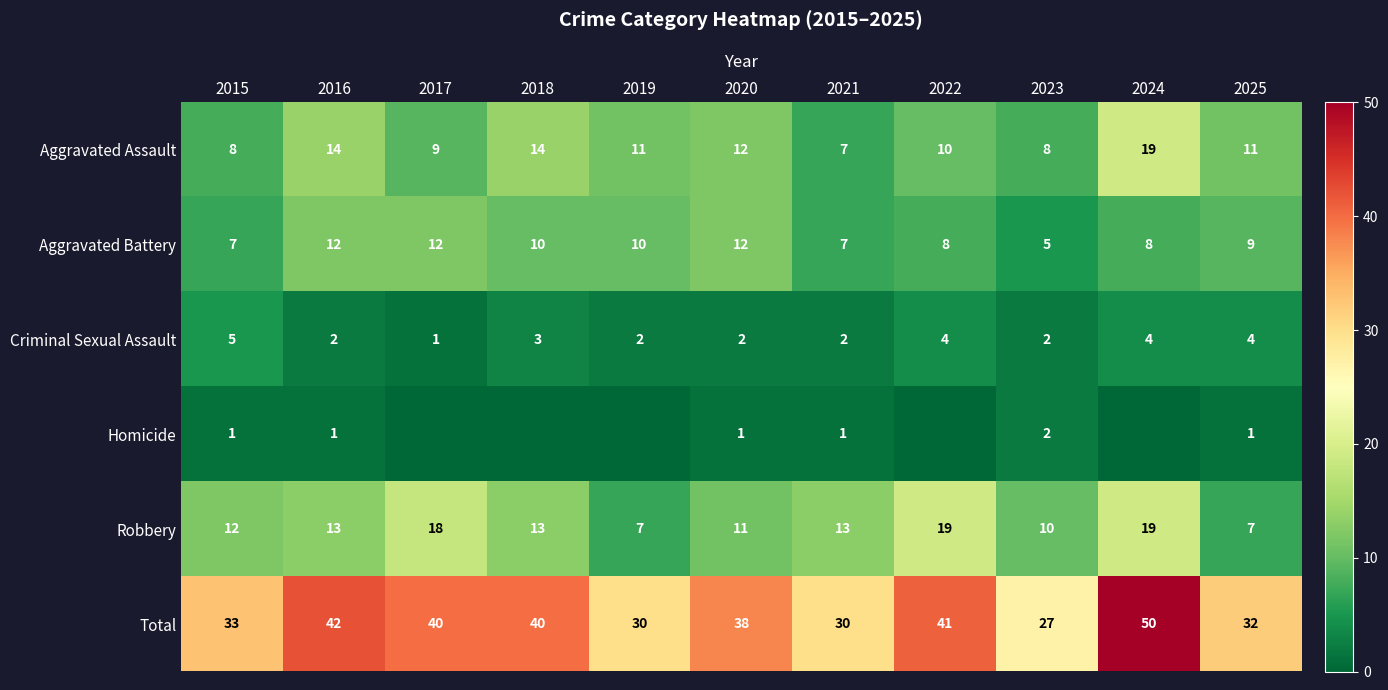

Which has a higher value, 2025 or 2019?

2025